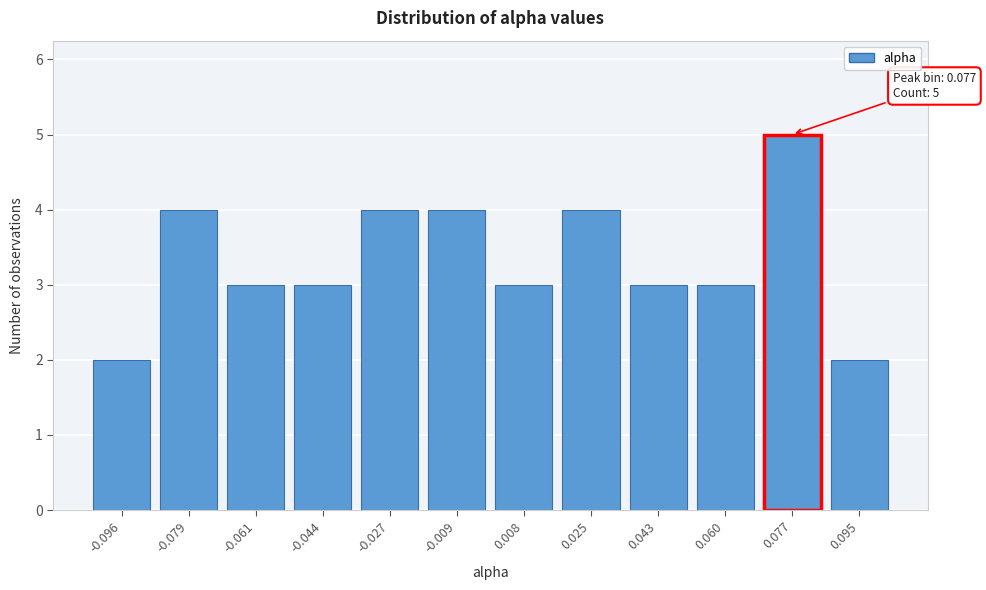

Reading left to right, what are all the values shown in this chart?

-0.096=2	-0.079=4	-0.061=3	-0.044=3	-0.027=4	-0.009=4	0.008=3	0.025=4	0.043=3	0.060=3	0.077=5	0.095=2